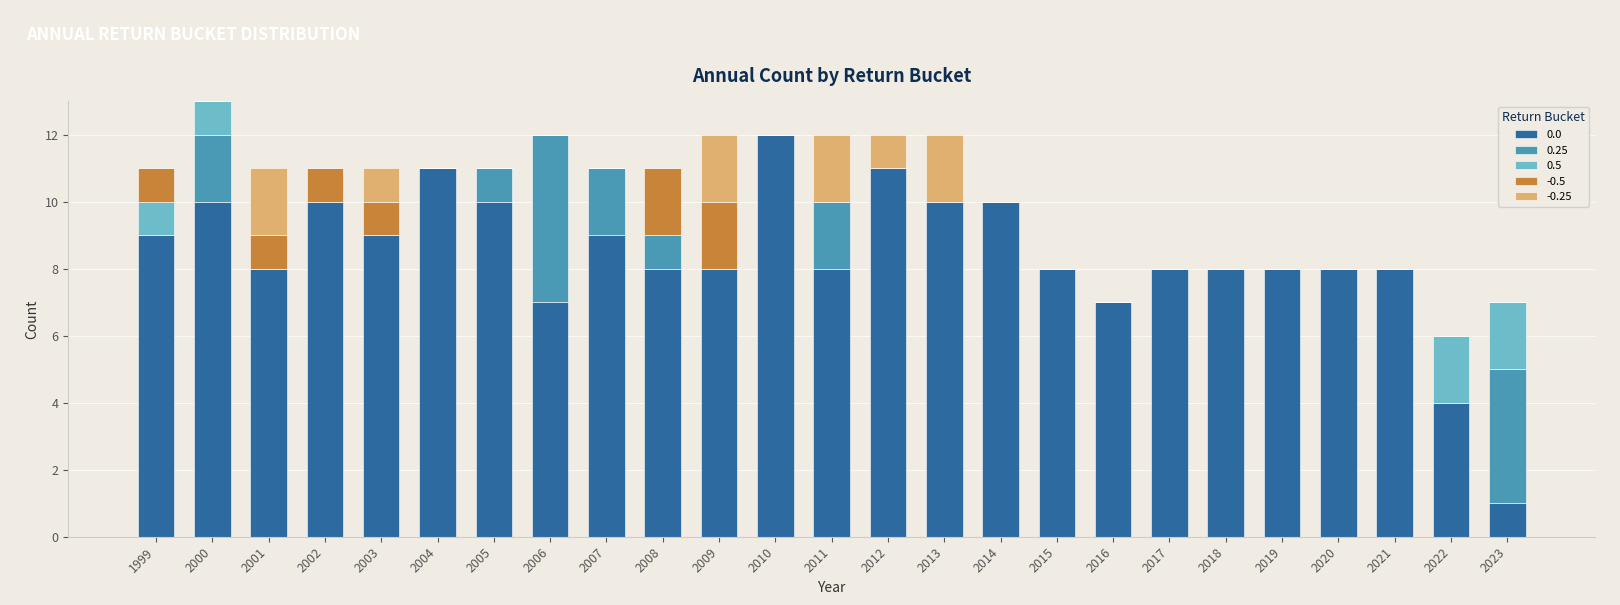

What is the total value across all series at 2013?

12